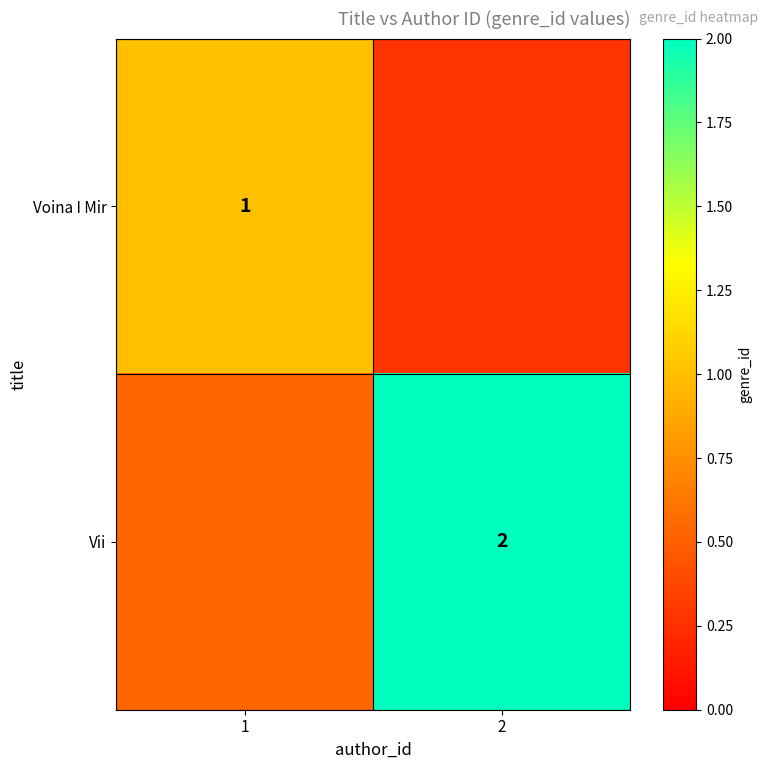

How many Voina I Mir values are between 0 and 1?

2